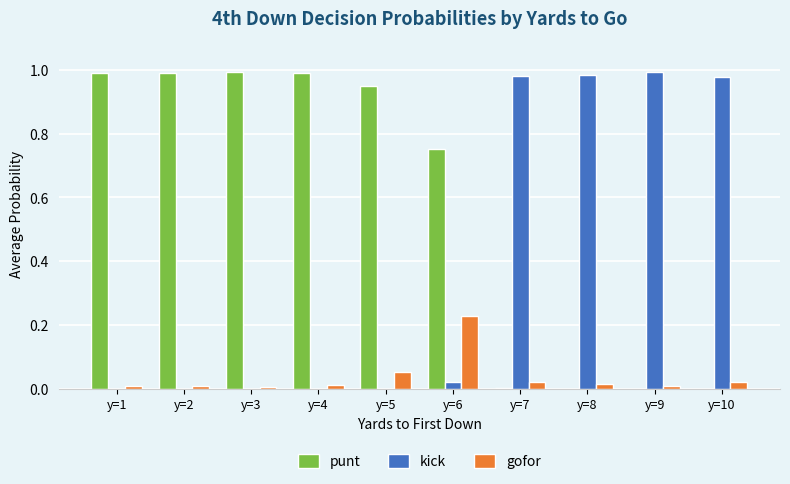

True or false: kick has a value of 0.0 at y=4.

True